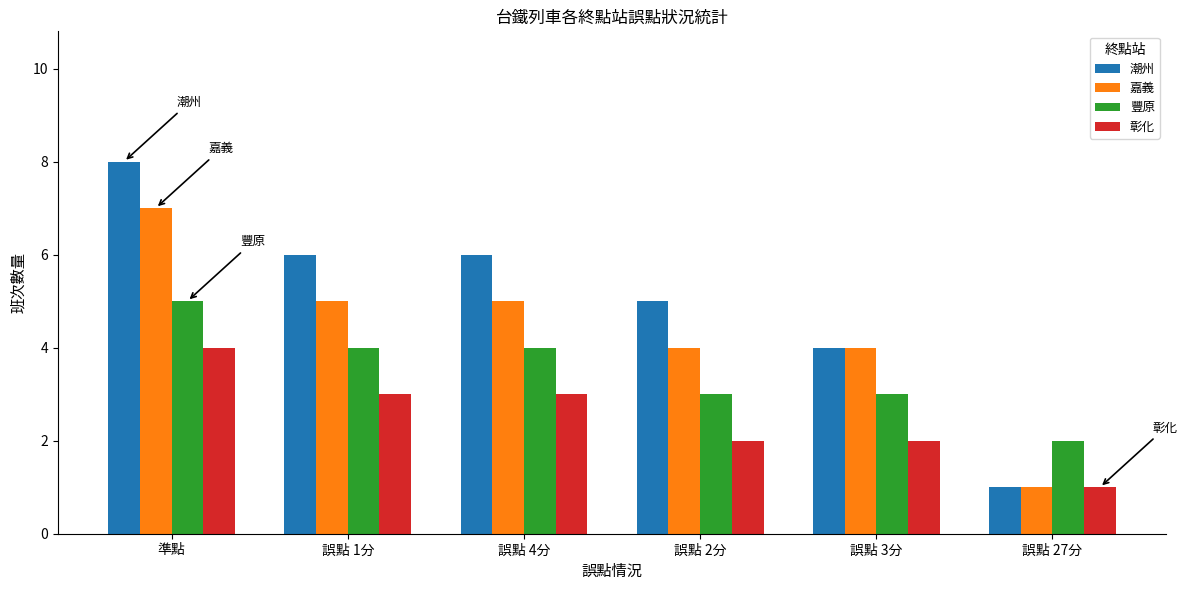

Reading right to left, what are all the values shown in this chart?

潮州: 1	4	5	6	6	8
嘉義: 1	4	4	5	5	7
豐原: 2	3	3	4	4	5
彰化: 1	2	2	3	3	4